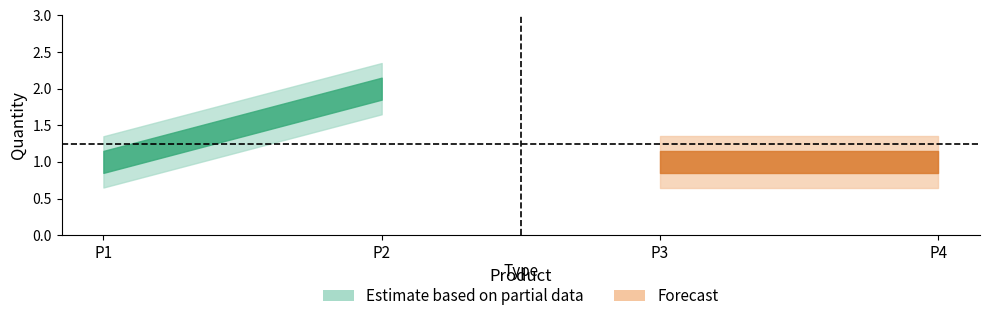

What is the minimum value shown in the chart?

1